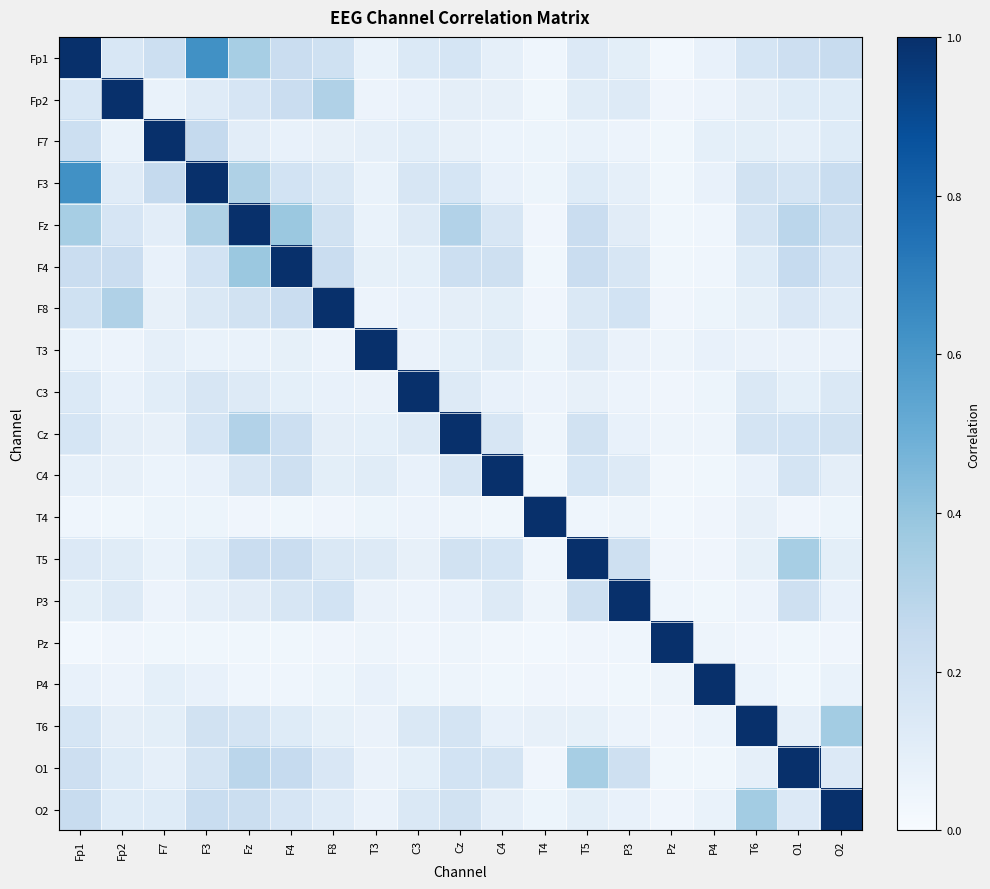

At how many categories does at least one series exceed 0?

19